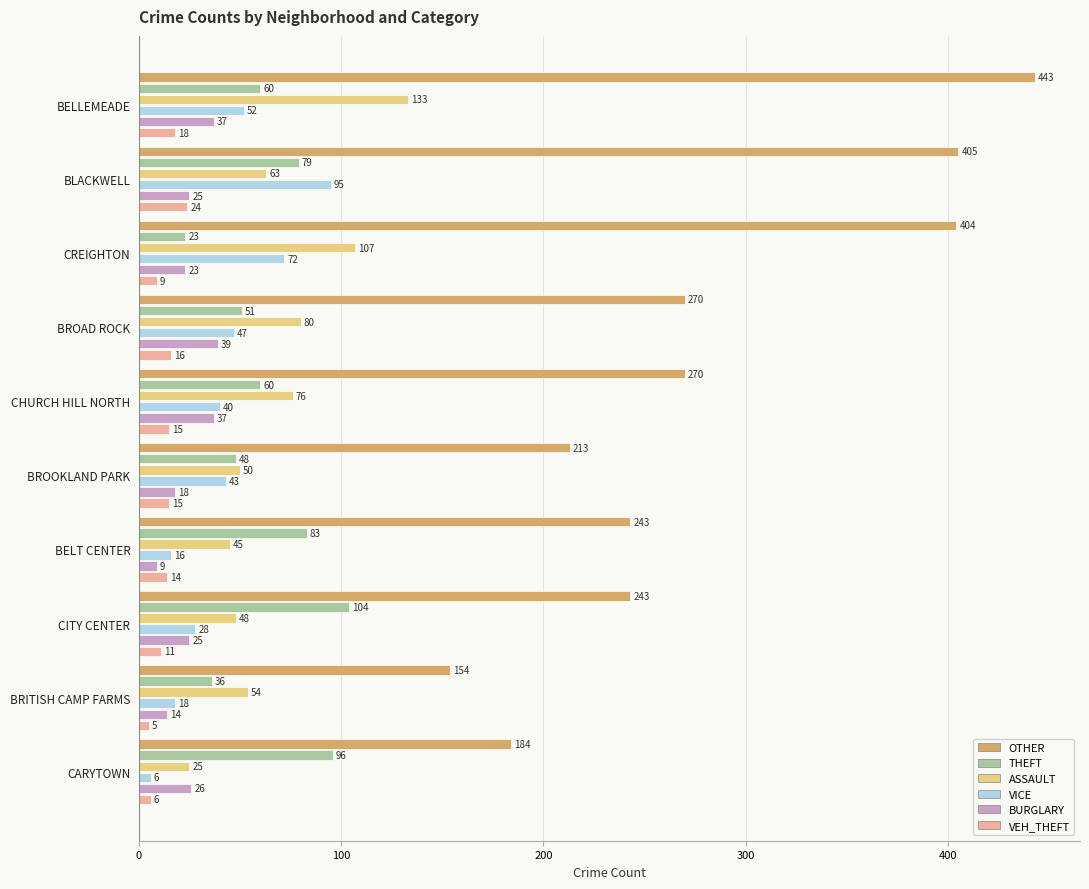

What value does the VICE series have at BRITISH CAMP FARMS, to the nearest 10?

20